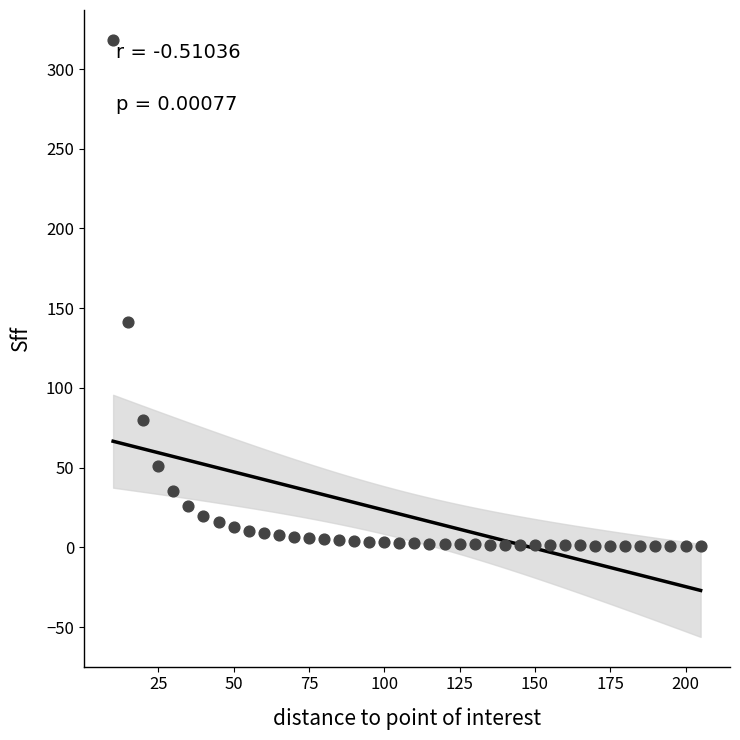

What is the range of X values (max minus min)?

195.0